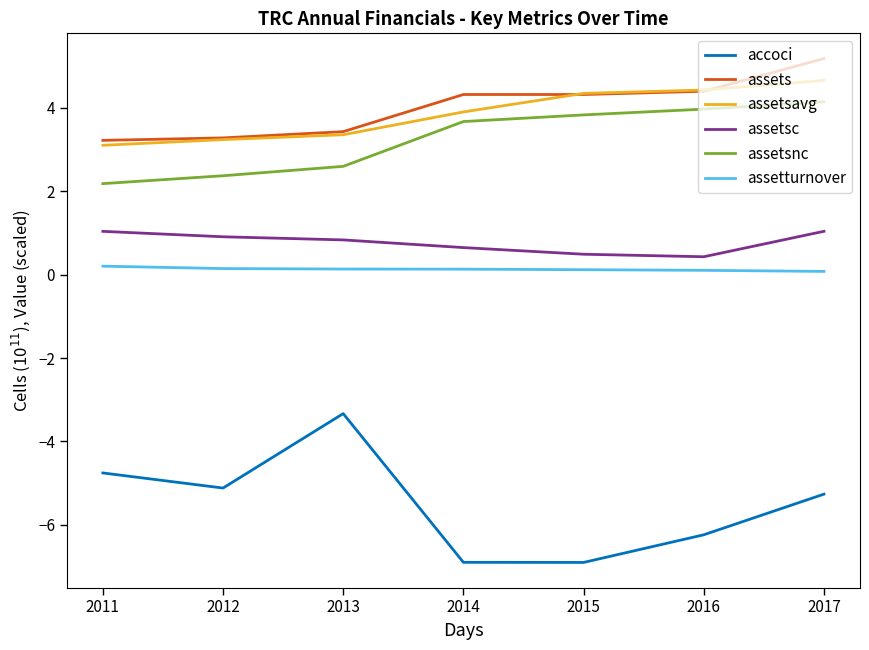

What is the difference between the highest and lowest values at 2016?

10.7